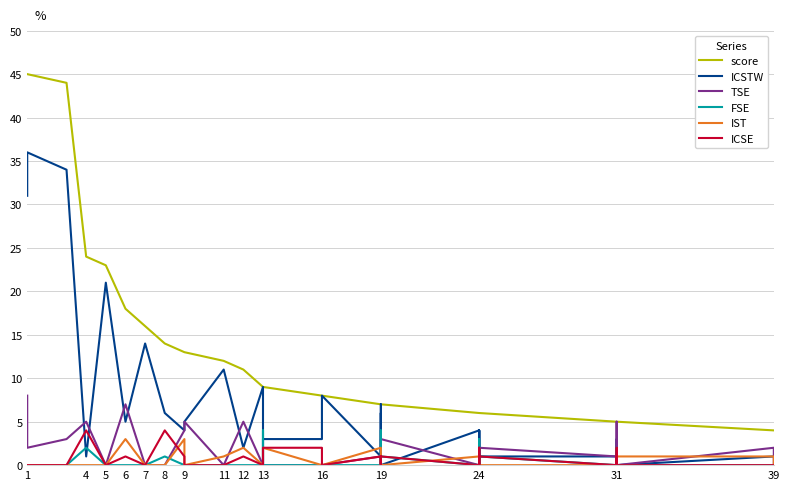

What is the value of the ICSTW point at the 30th from the left?

1